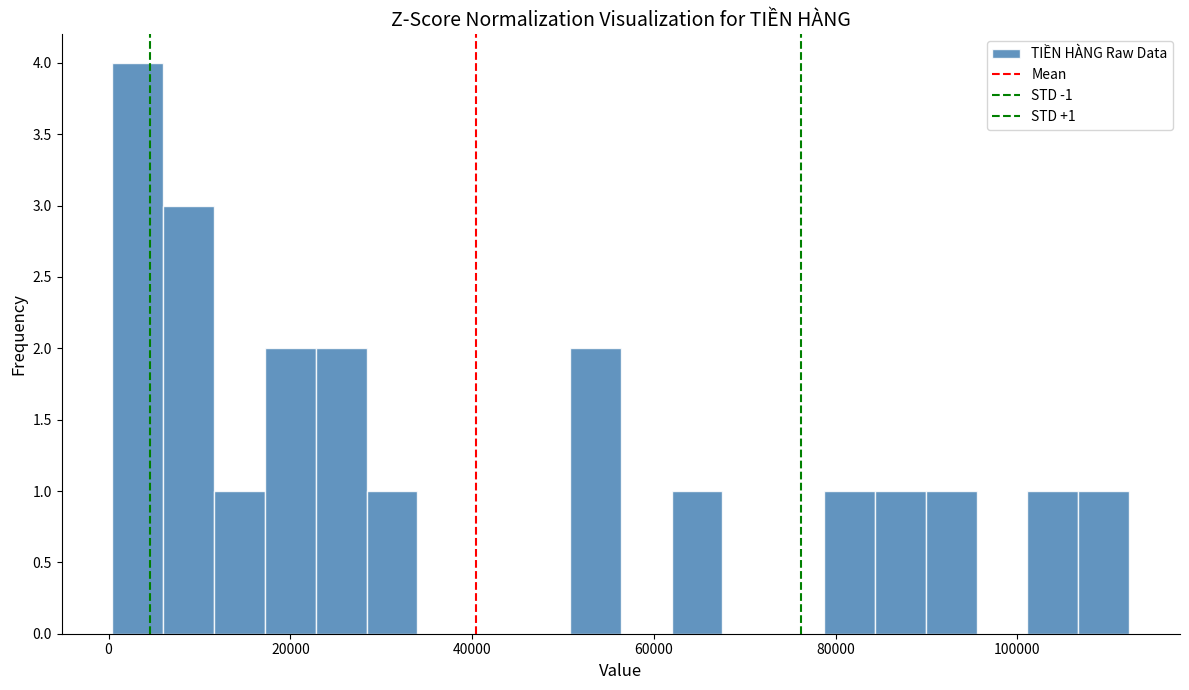

Read against the x-axis, roughly where is the centre of the tallest bar?

4000